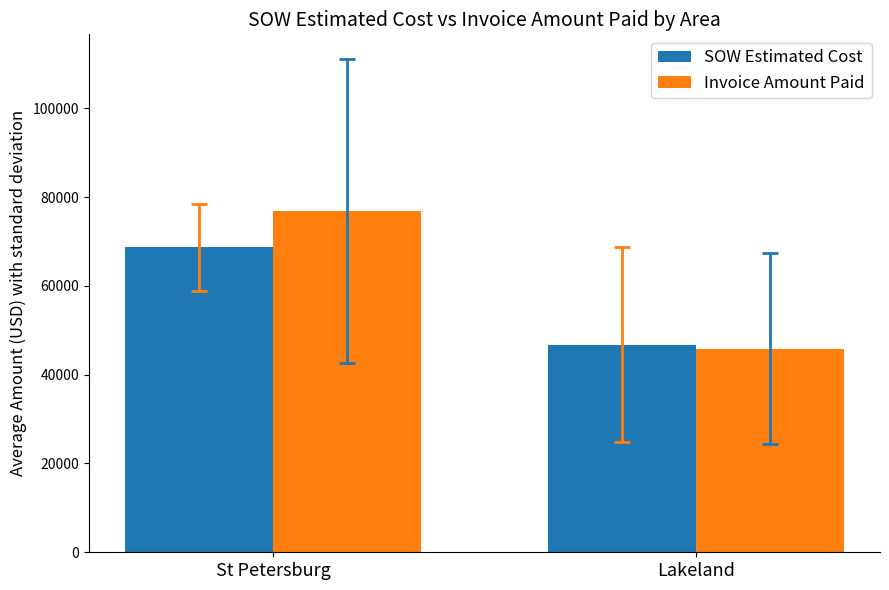

How many bars are there in total?

4